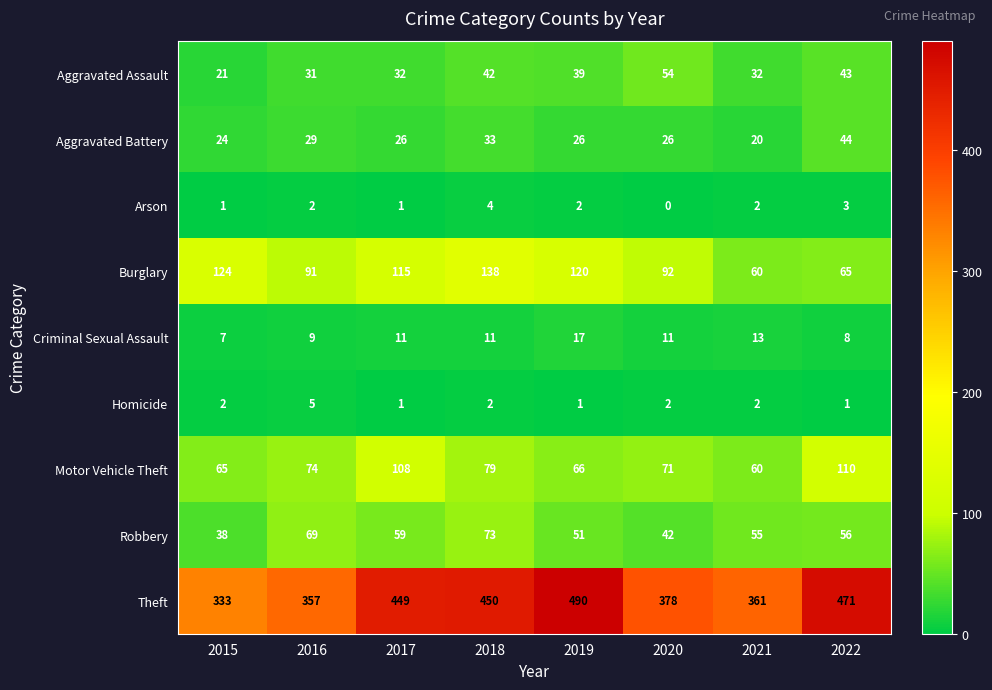

How many data points does each series have?

8